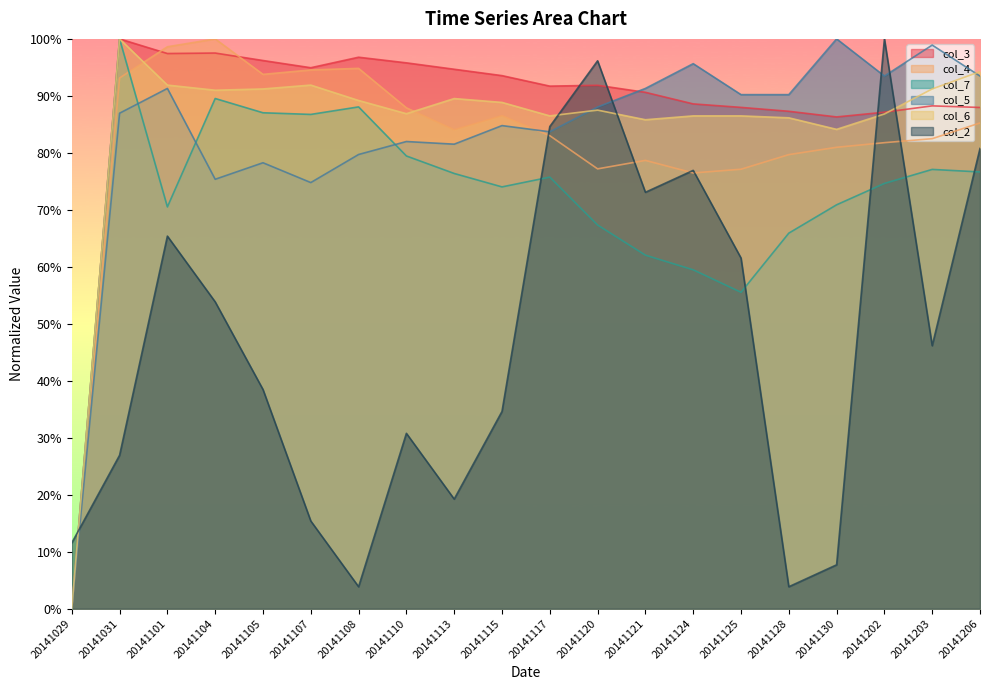

Is it true that col_5 equals 1.3 at 20141125?

False